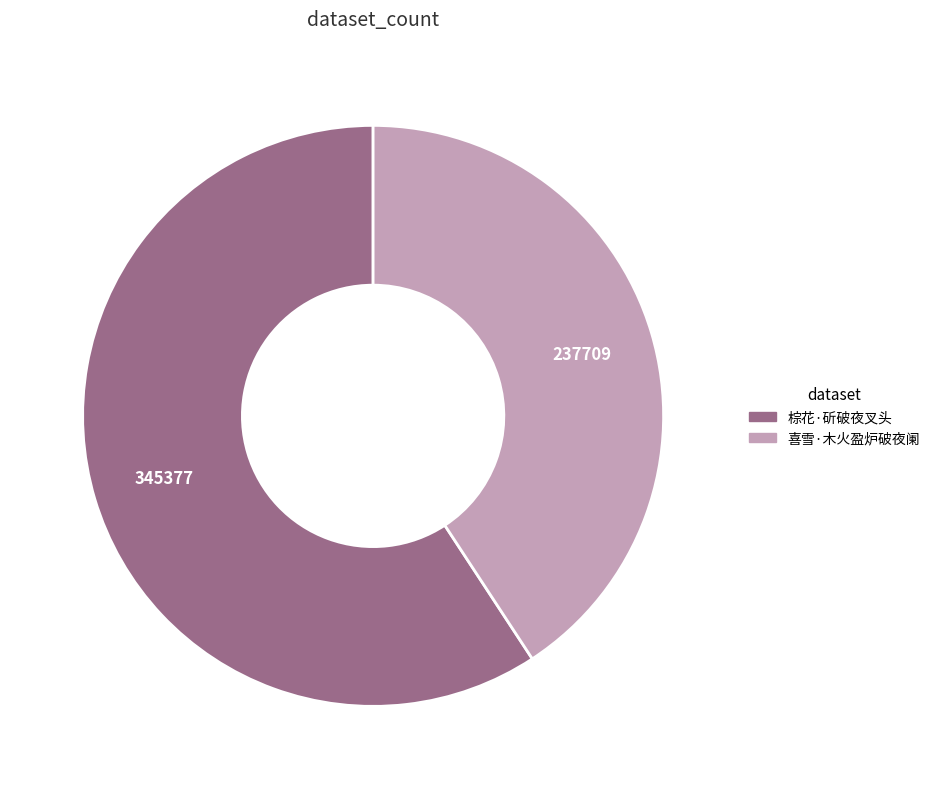

How many segments does this pie chart have?

2